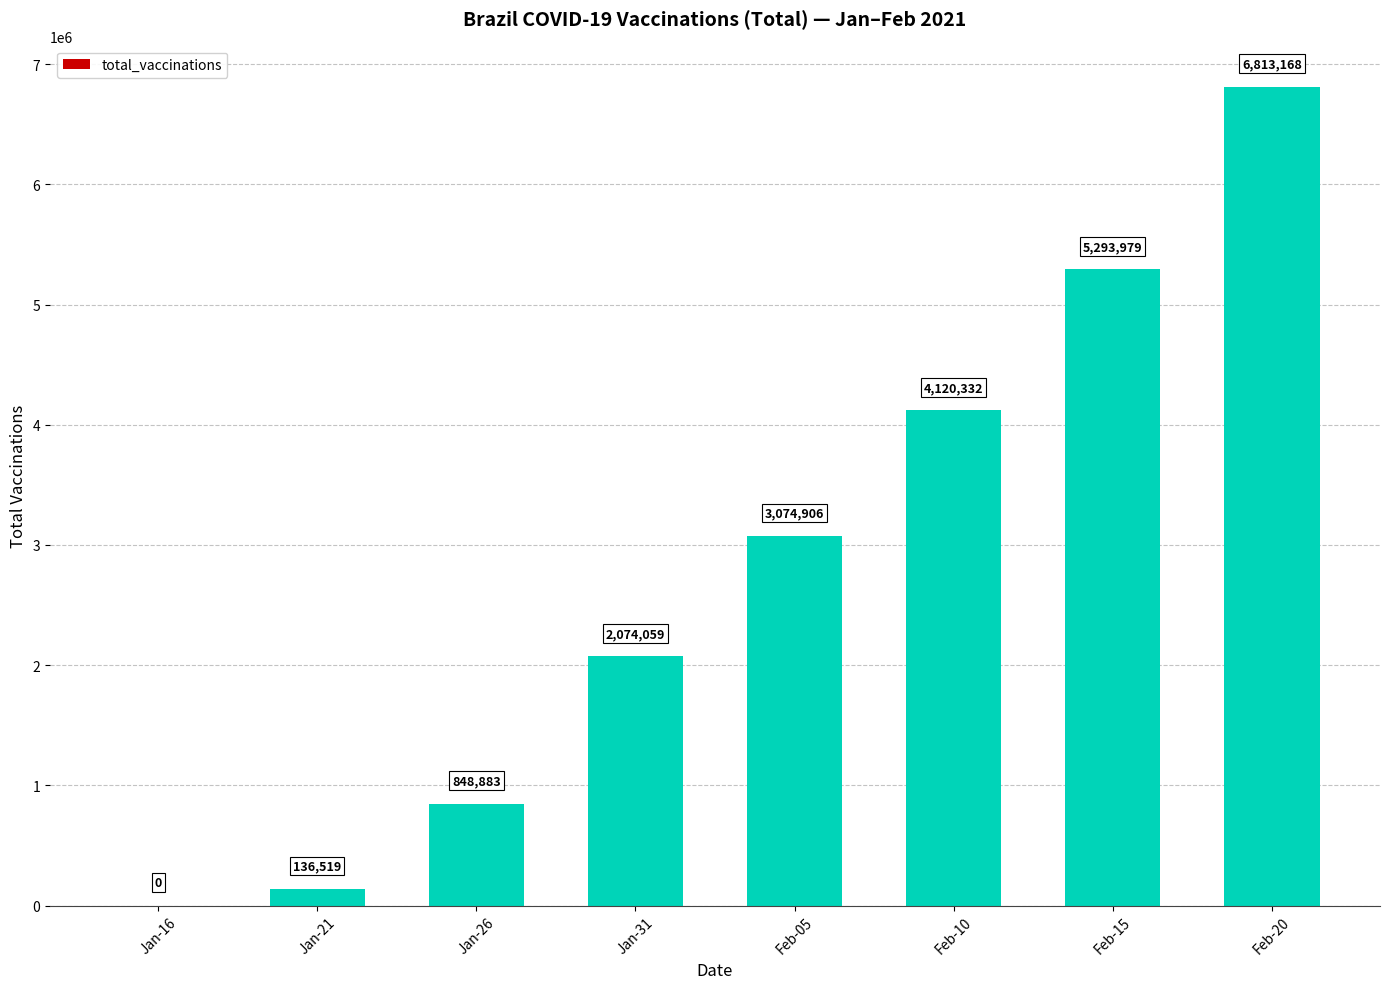

Count the number of categories in the chart.

8